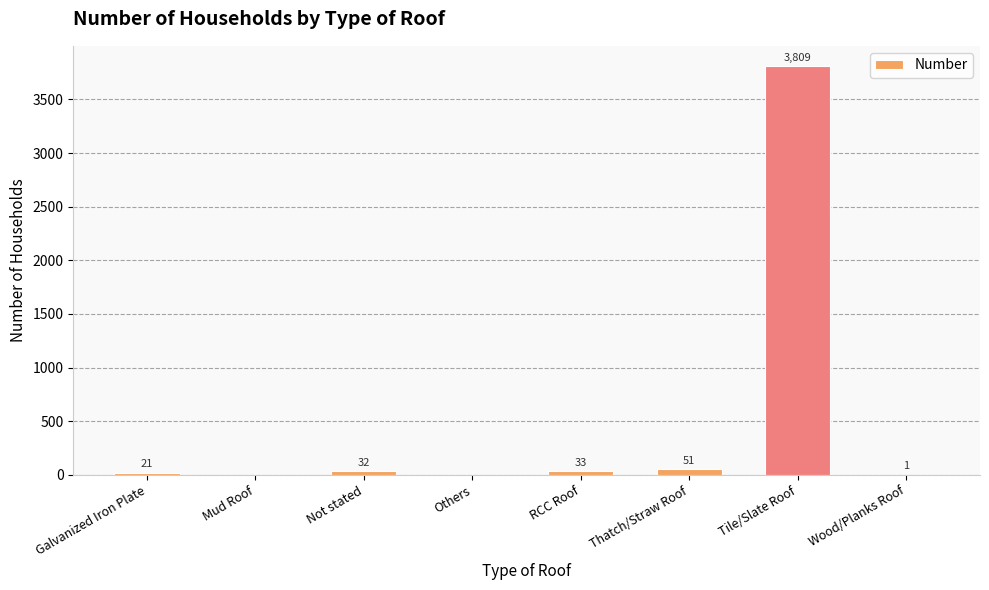

What is the average value?

493